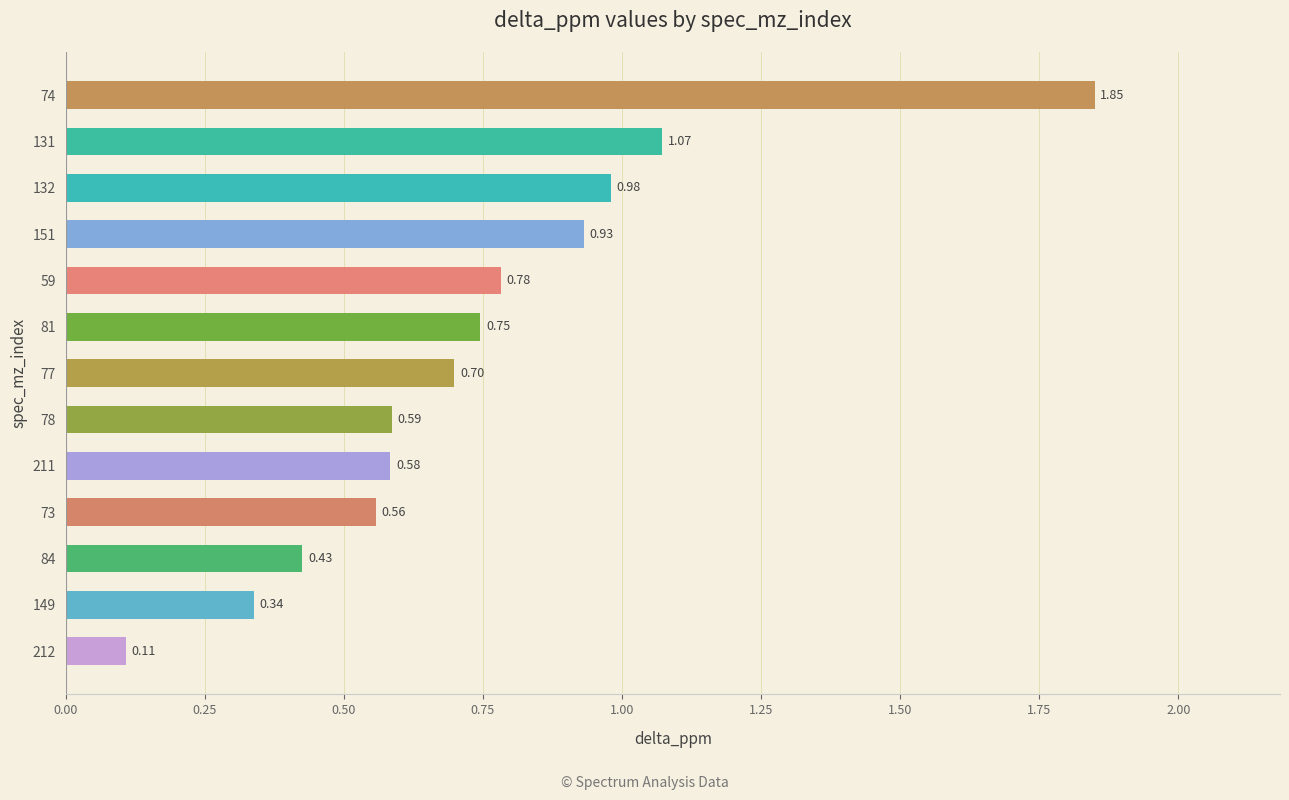

Rank the categories by value from highest to lowest.

74, 131, 132, 151, 59, 81, 77, 78, 211, 73, 84, 149, 212